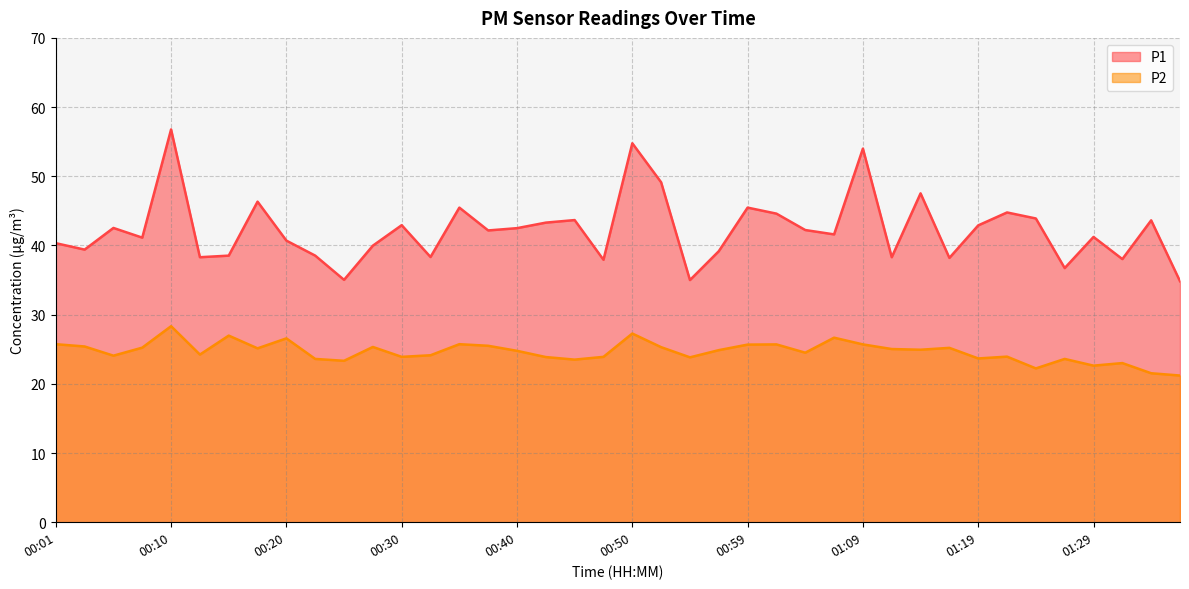

Is it true that P1 equals 10.9 at 34?

False